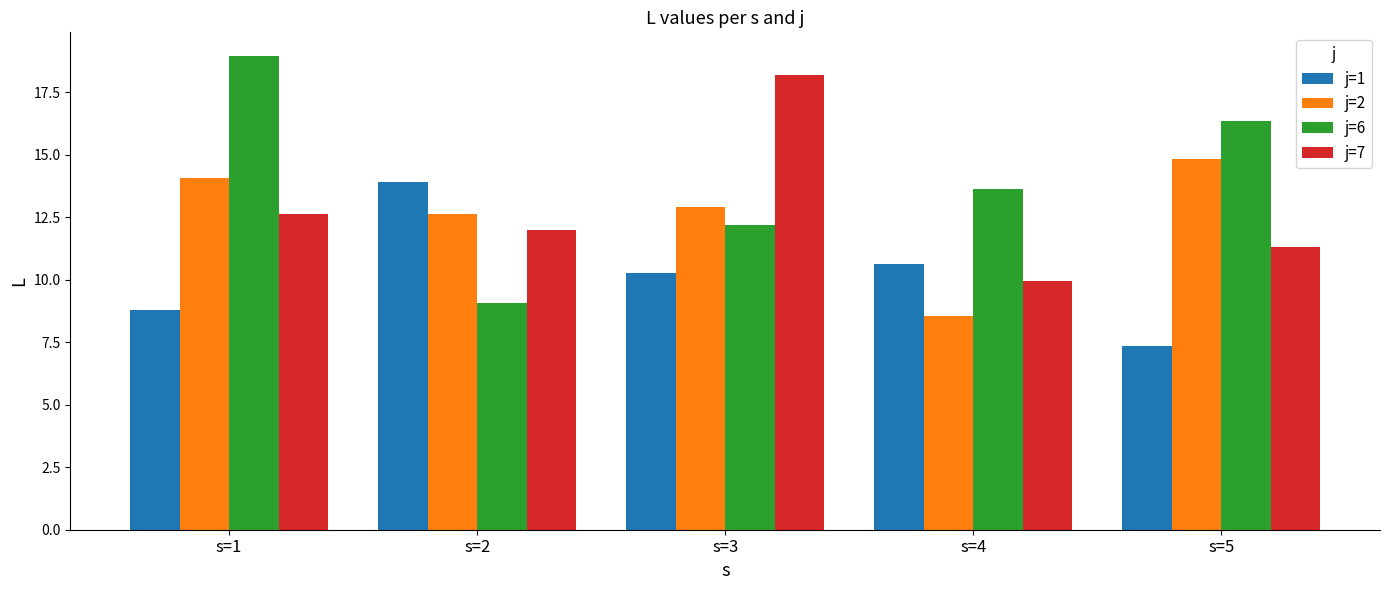

What is the average value of the j=6 series?

14.0